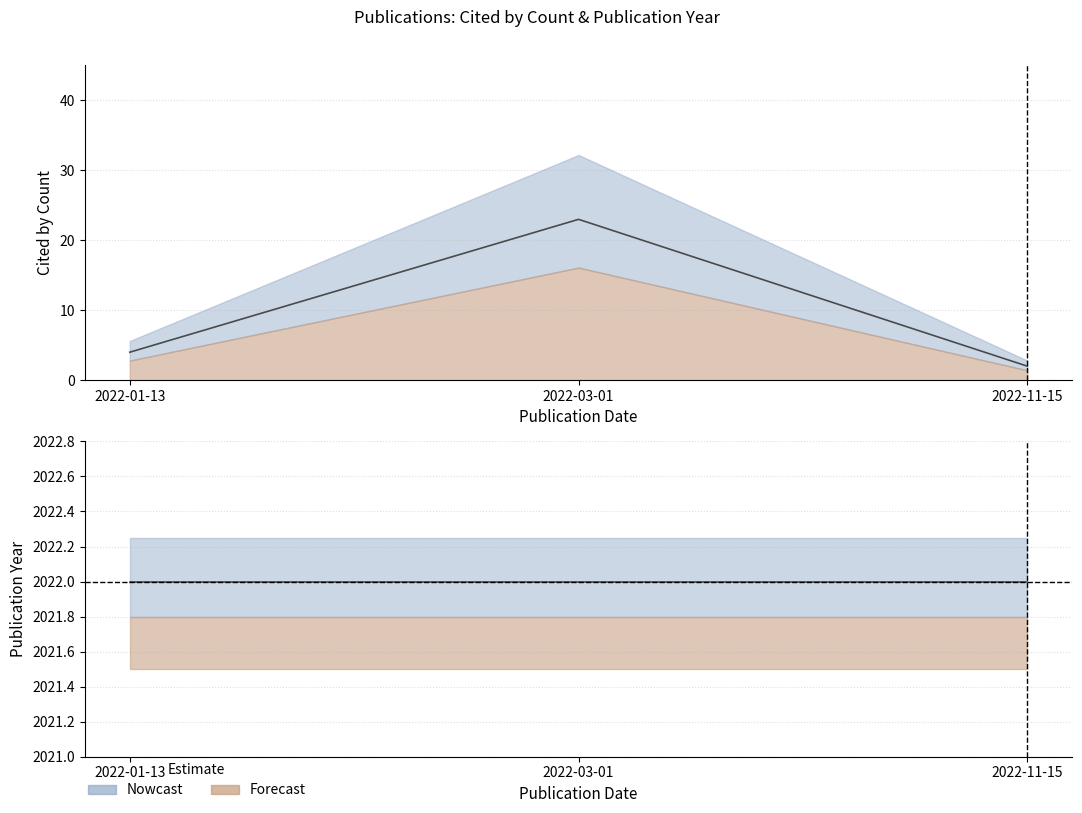

The value of publication_year at 2022-01-13 is 2854. True or false?

False